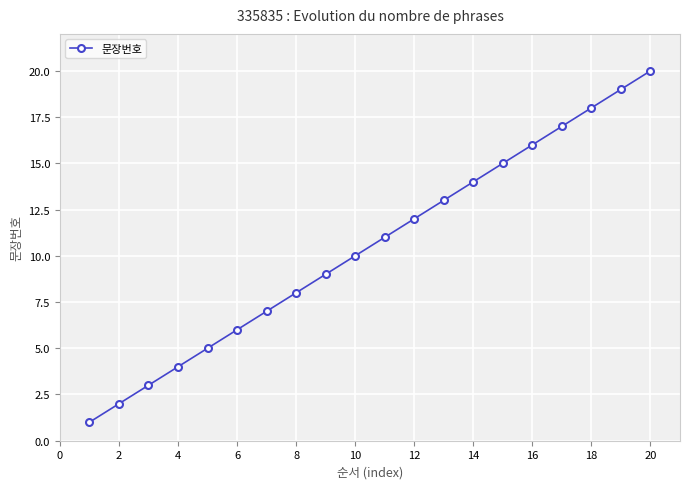

What is the greatest value displayed?

20